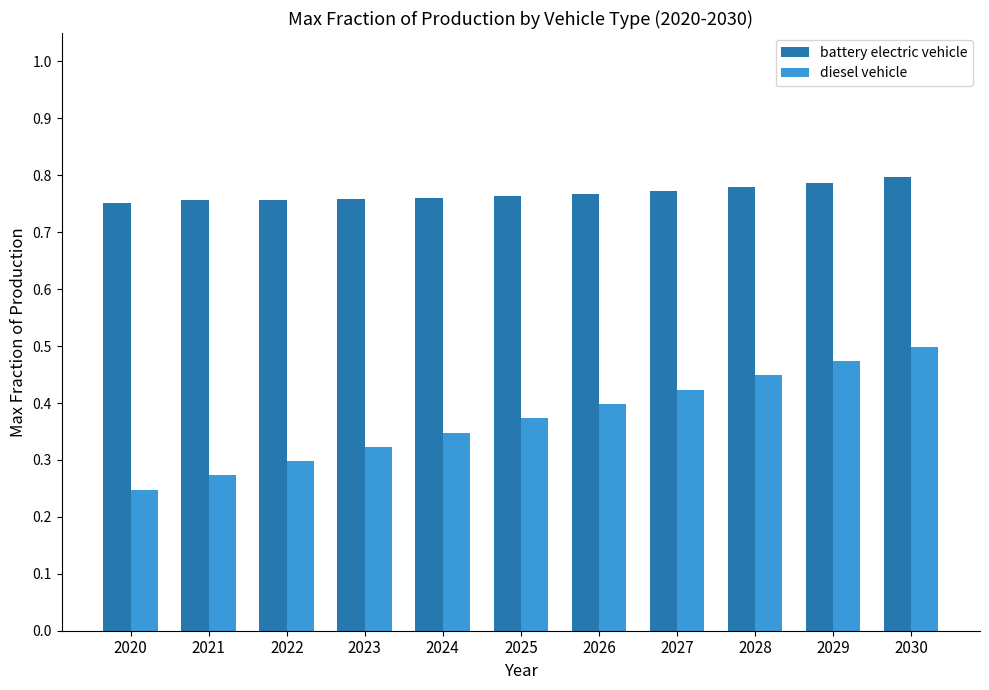

Are the bars grouped side by side (vs. stacked)?

Yes